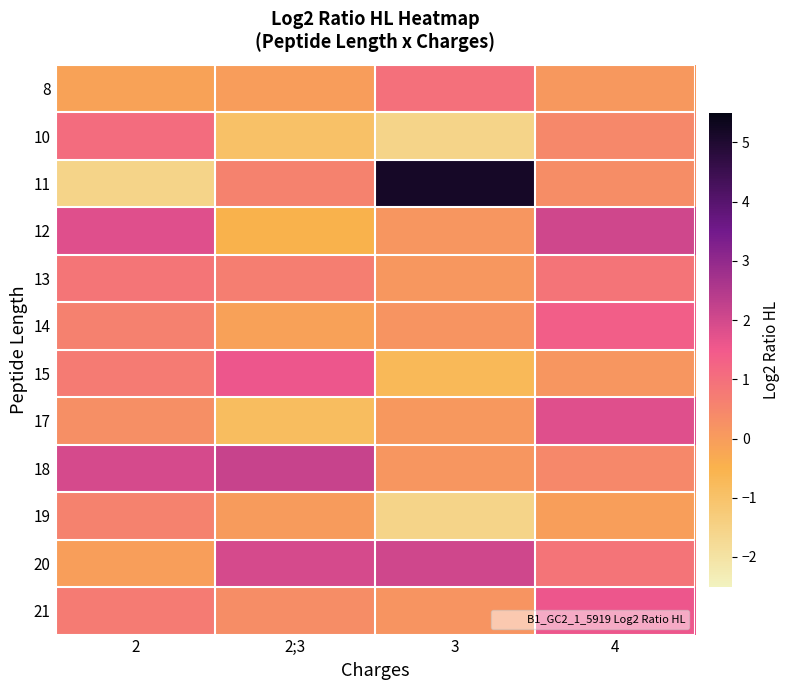

What is the total value across all series at 2;3?

4.9